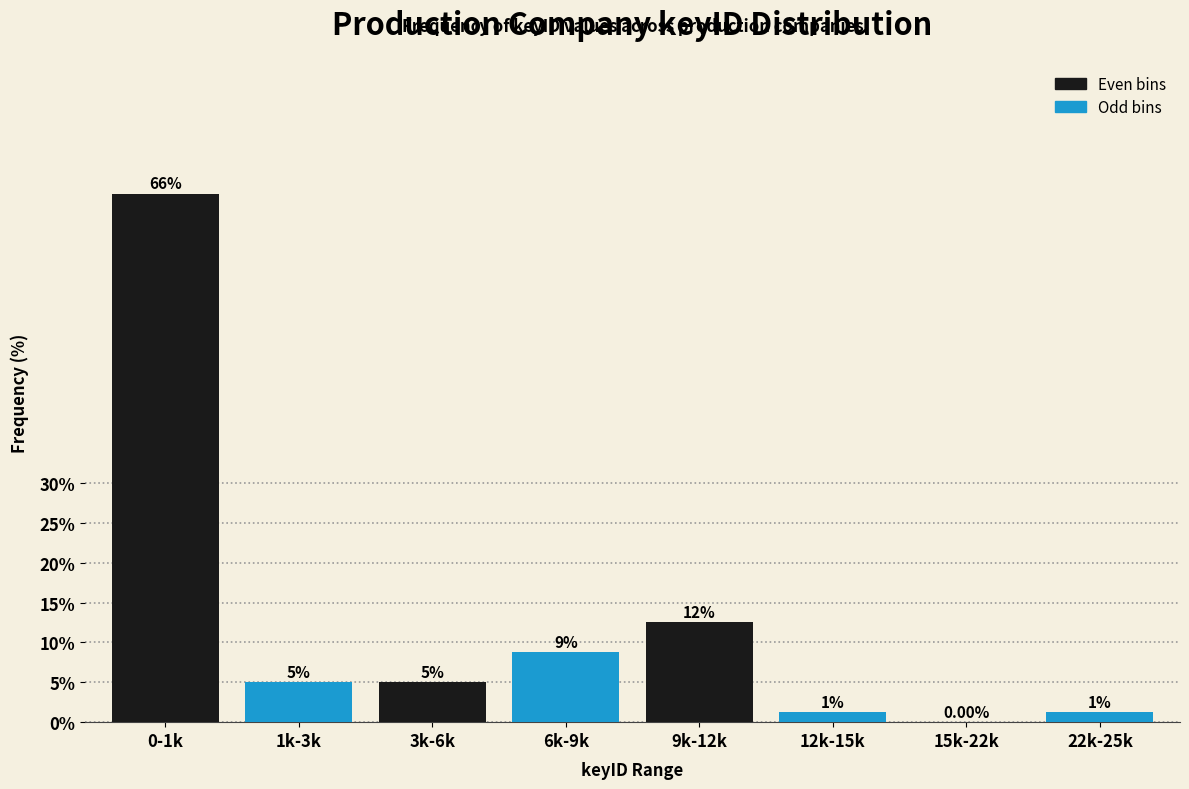

Approximately how many times larger is the value at 0-1k compared to 1k-3k?

13.2